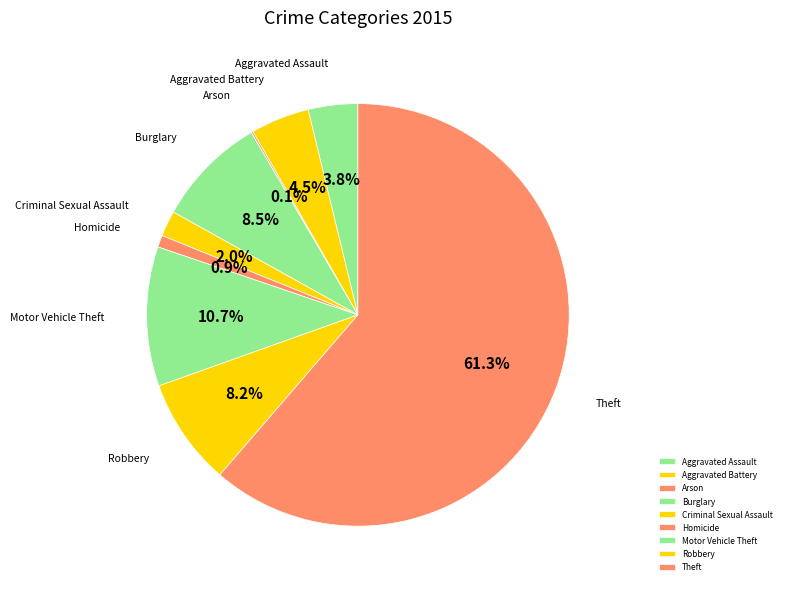

Do Theft and Robbery together represent more than half of the pie?

Yes